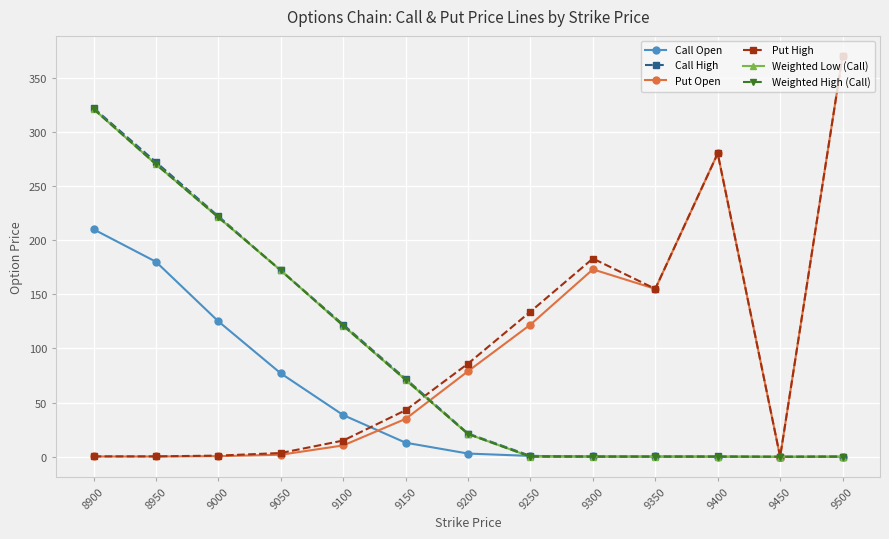

Is it true that Call Open equals 190.9 at 9000?

False